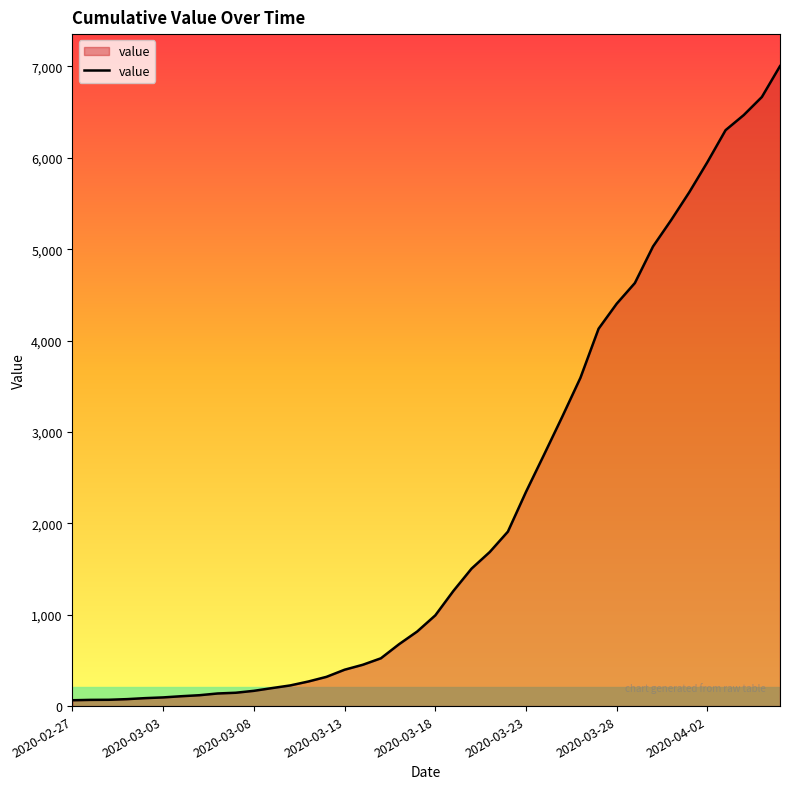

What is the difference between the maximum and second lowest values?

6936